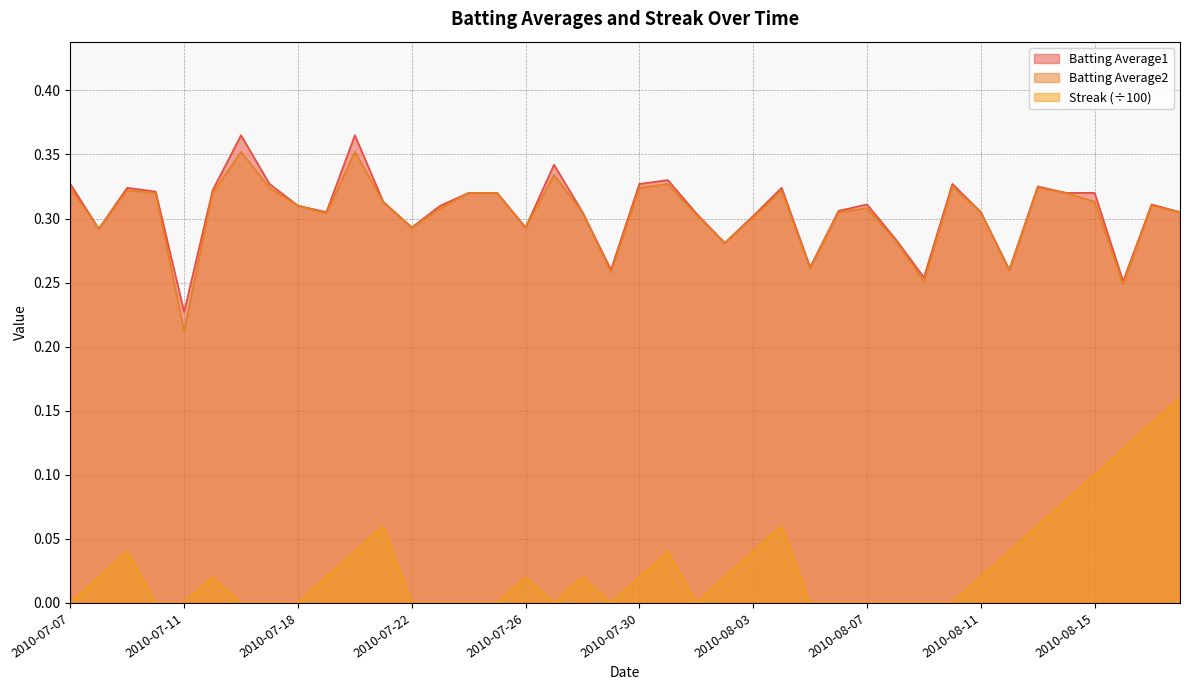

How many interior local valleys does the Batting Average2 series have?

11